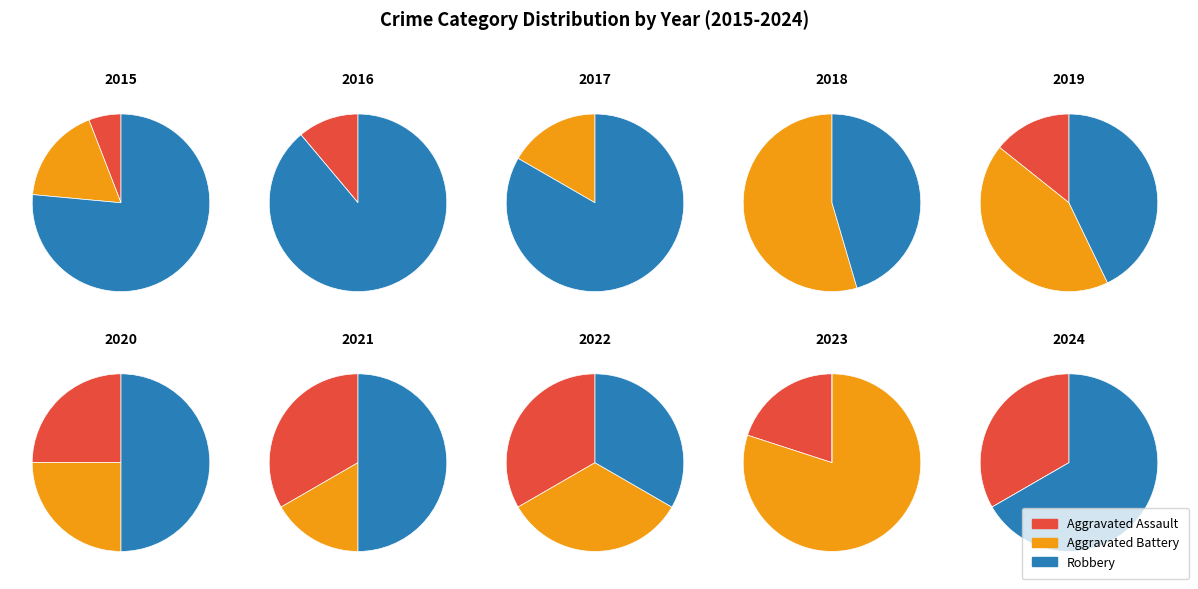

What percentage is the 2021 slice, to the nearest percent?

20%